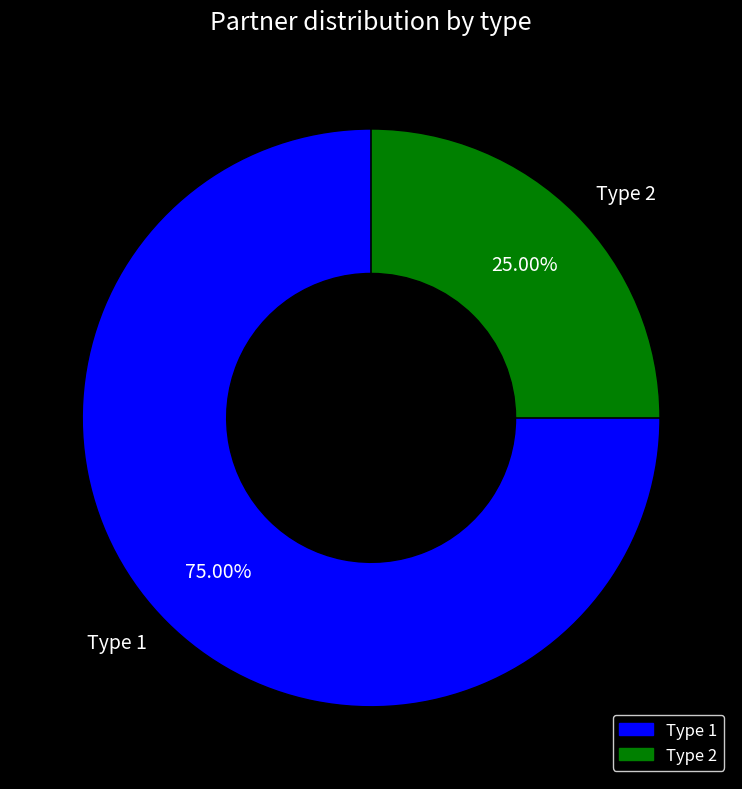

Is the sum of Type 1 and Type 2 greater than half?

Yes